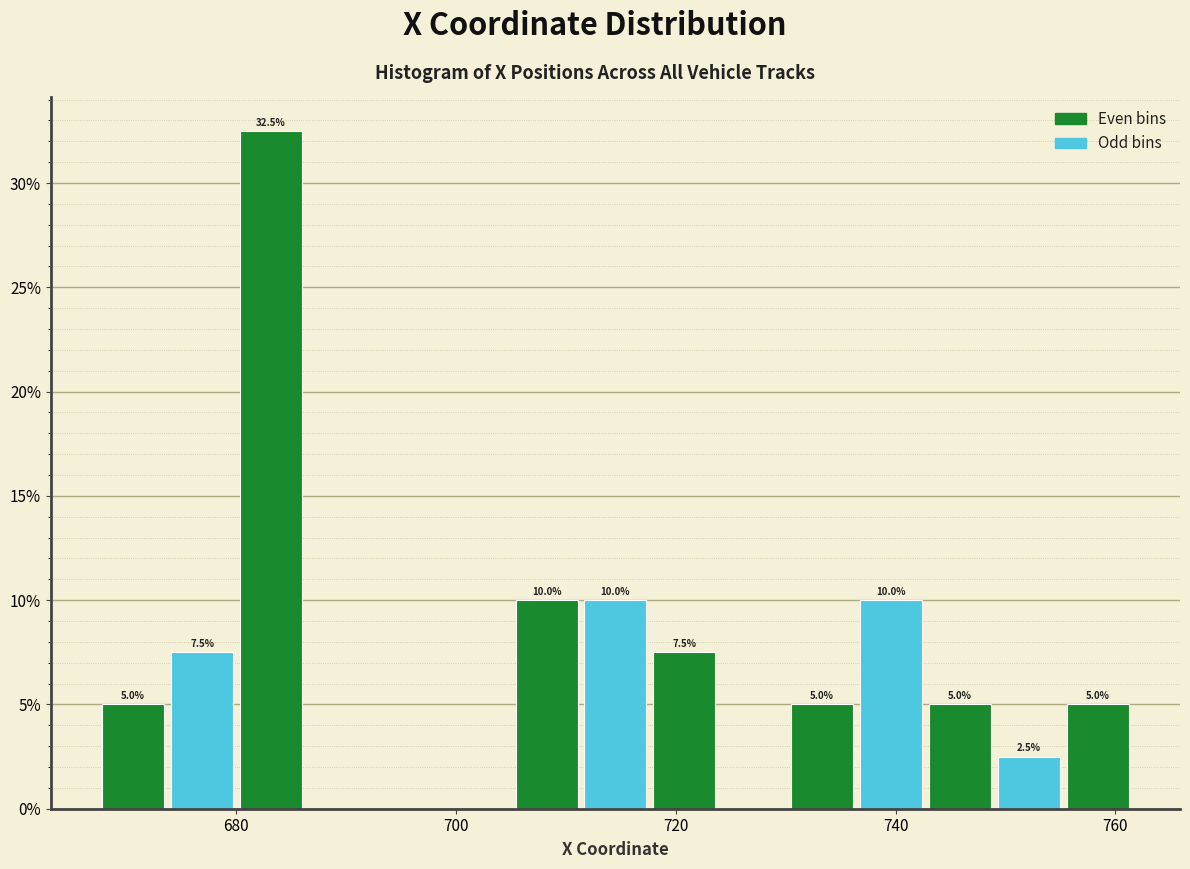

Read against the x-axis, roughly where is the centre of the tallest bar?

684